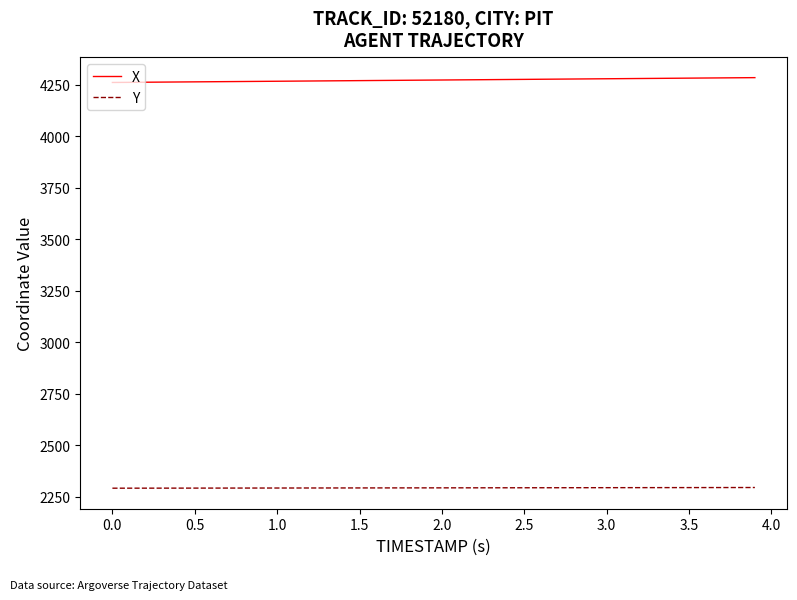

Which series has the largest total across all categories?

X